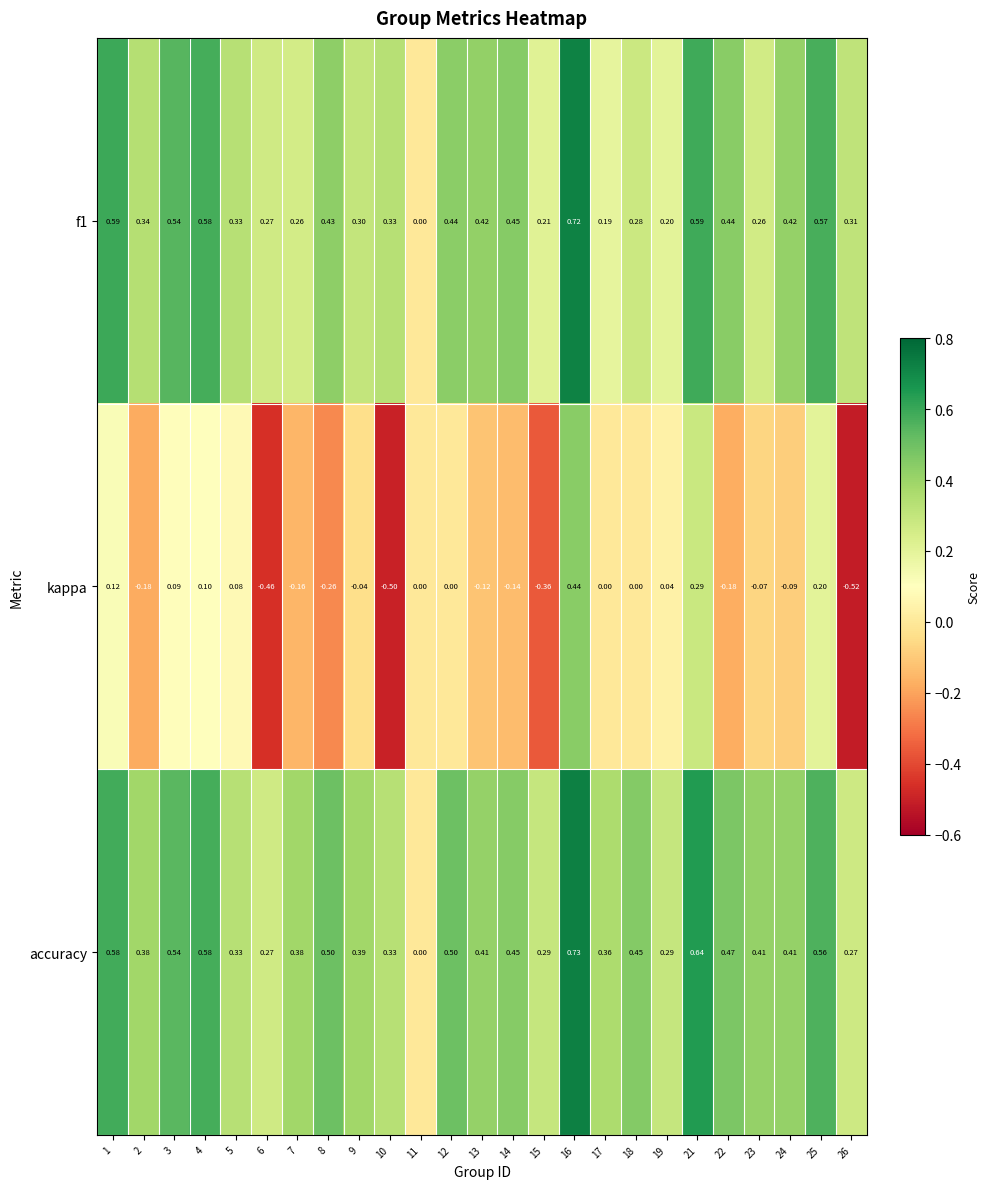

Which series has the widest spread of values?

kappa